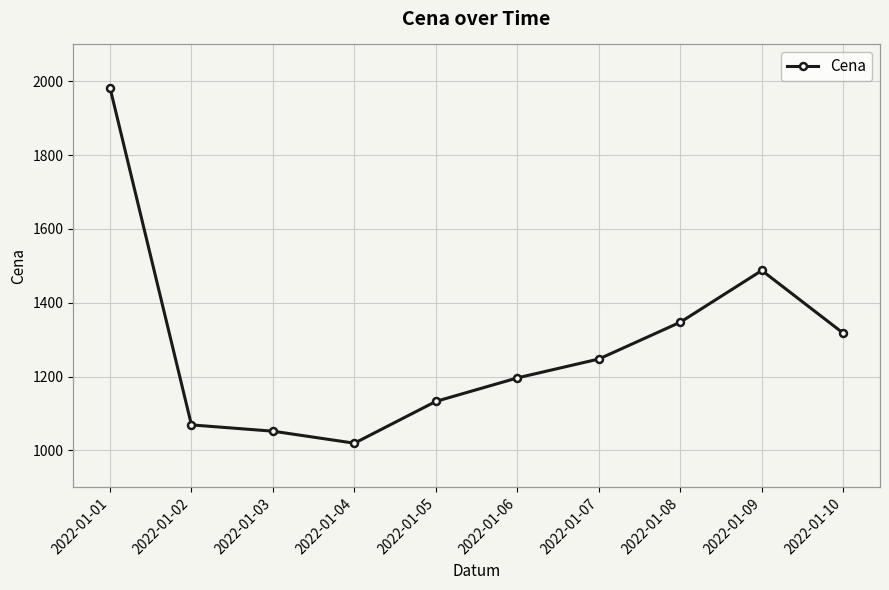

What is the approximate value at 2022-01-08?

1347.4